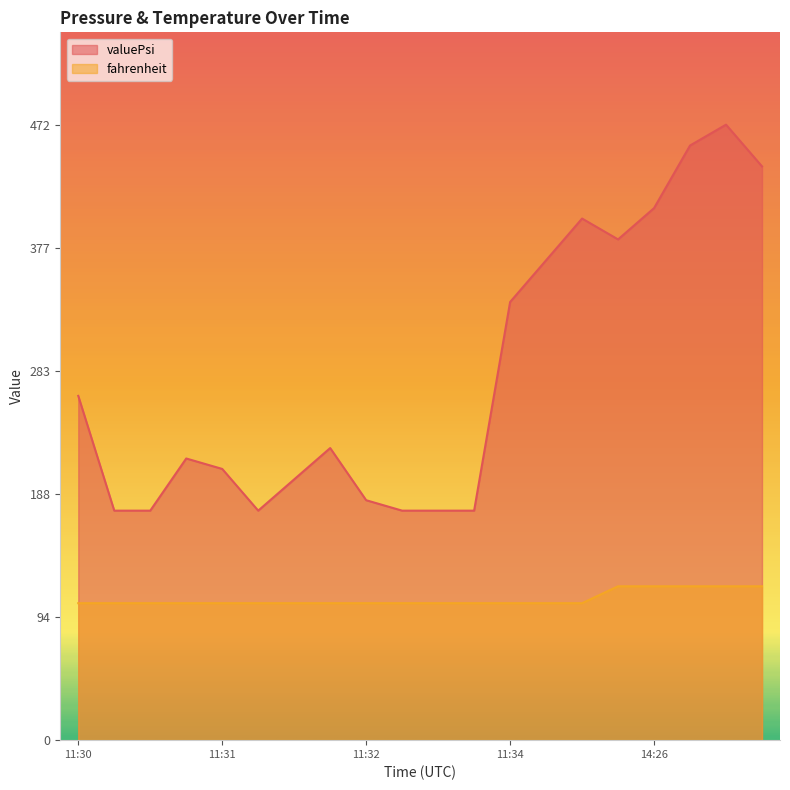

What is the value of the fahrenheit point at the 11th from the left?

105.0